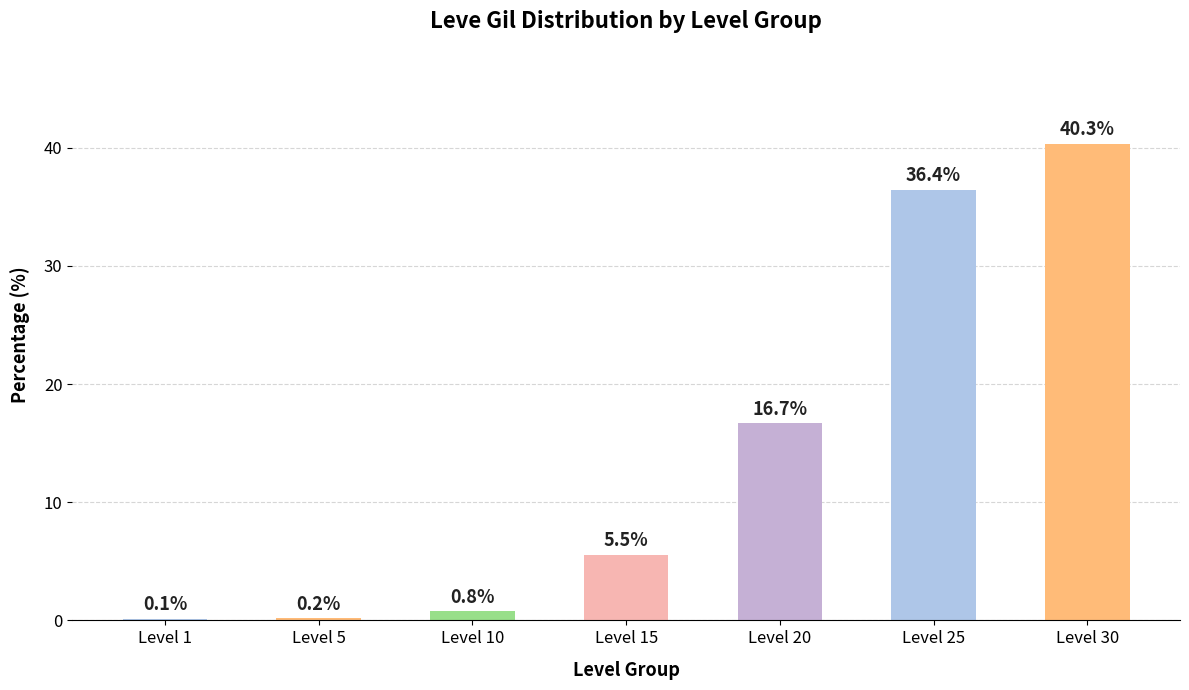

Reading right to left, what are all the values shown in this chart?

Level 30=40.3	Level 25=36.4	Level 20=16.7	Level 15=5.5	Level 10=0.8	Level 5=0.2	Level 1=0.1